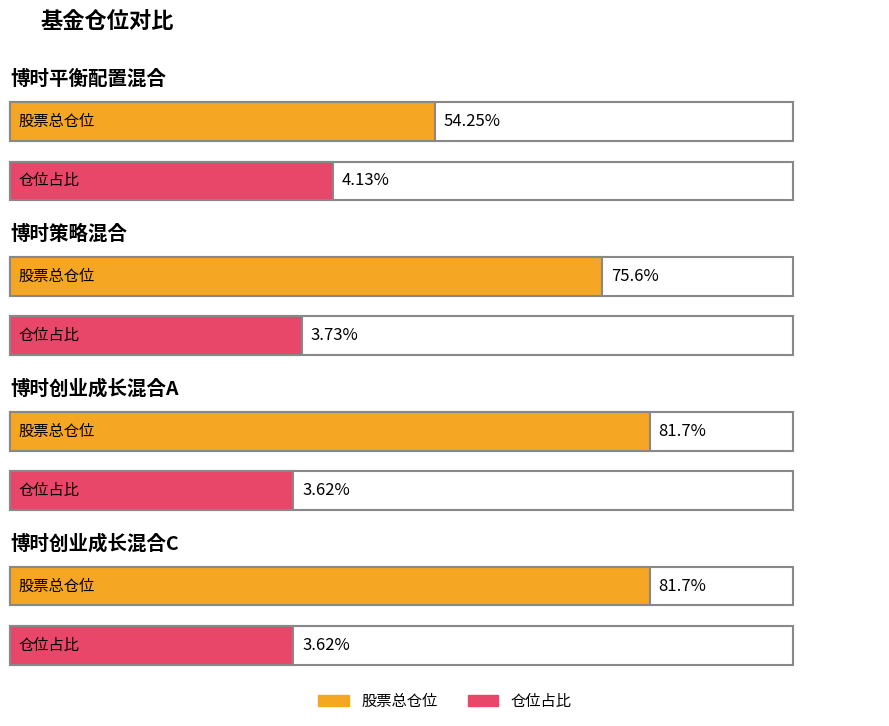

Which series has the largest total across all categories?

股票总仓位